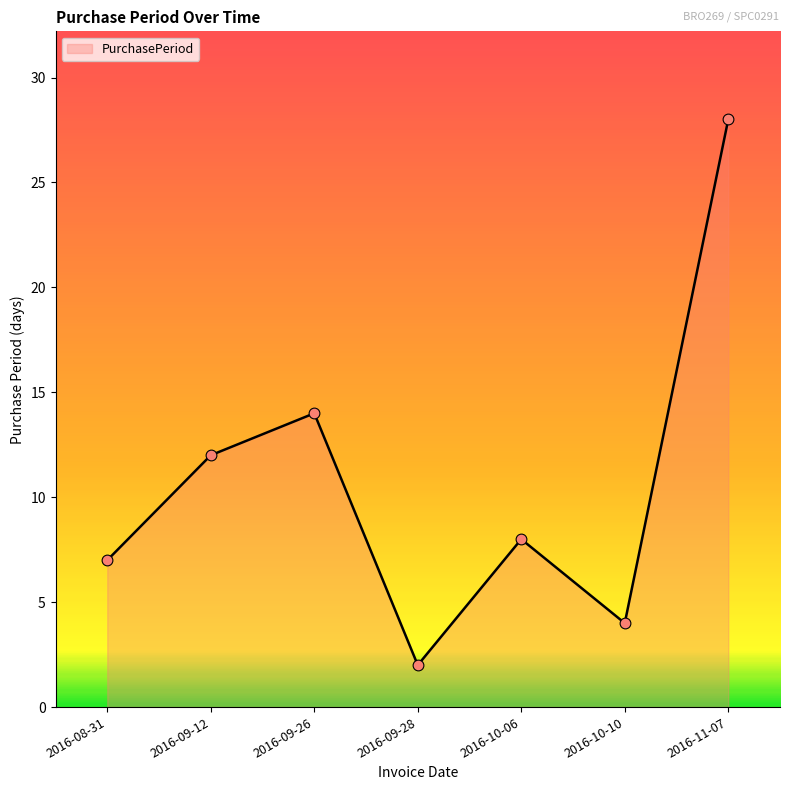

What is the change in value from 2016-08-31 to 2016-11-07?

+21